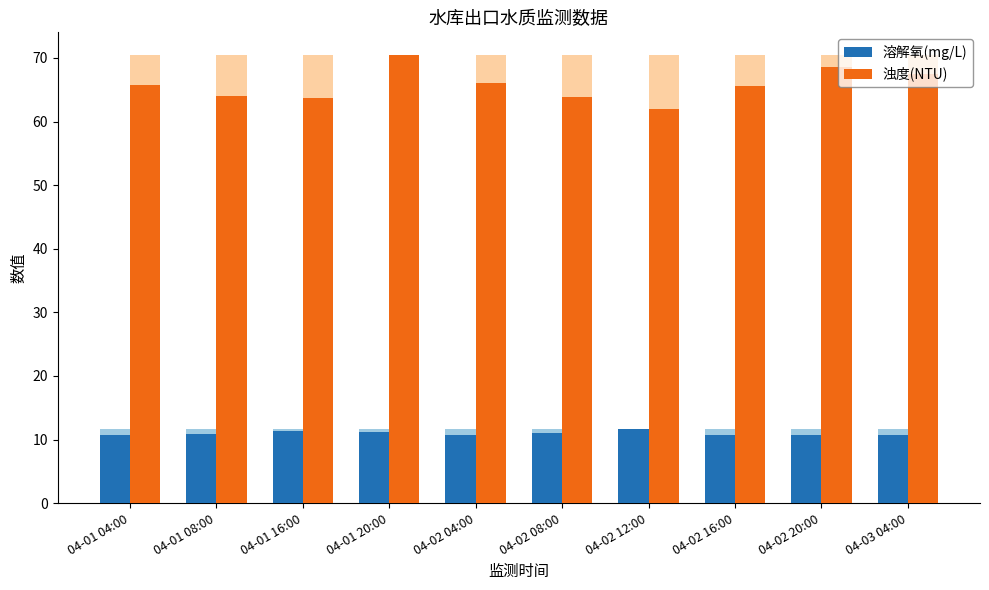

List the series in order of their overall mean, lowest first.

溶解氧(mg/L), 浊度(NTU)